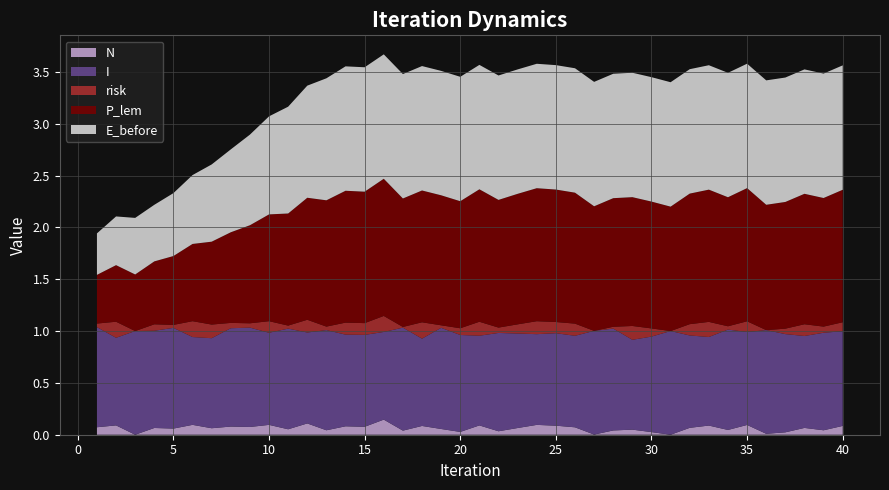

Reading right to left, transcribe all the data shown in this chart.

N: 40=0.1	39=0.0	38=0.1	37=0.0	36=0.0	35=0.1	34=0.0	33=0.1	32=0.1	31=0.0	30=0.0	29=0.0	28=0.0	27=0.0	26=0.1	25=0.1	24=0.1	23=0.1	22=0.0	21=0.1	20=0.0	19=0.1	18=0.1	17=0.0	16=0.1	15=0.1	14=0.1	13=0.0	12=0.1	11=0.1	10=0.1	9=0.1	8=0.1	7=0.1	6=0.1	5=0.1	4=0.1	3=0.0	2=0.1	1=0.1
I: 40=0.9	39=0.9	38=0.9	37=0.9	36=1.0	35=0.9	34=1.0	33=0.9	32=0.9	31=1.0	30=0.9	29=0.9	28=1.0	27=1.0	26=0.9	25=0.9	24=0.9	23=0.9	22=0.9	21=0.9	20=0.9	19=1.0	18=0.8	17=1.0	16=0.8	15=0.9	14=0.9	13=1.0	12=0.9	11=1.0	10=0.9	9=1.0	8=0.9	7=0.9	6=0.8	5=1.0	4=0.9	3=1.0	2=0.8	1=1.0
risk: 40=0.1	39=0.1	38=0.1	37=0.1	36=0.0	35=0.1	34=0.0	33=0.1	32=0.1	31=0.0	30=0.1	29=0.1	28=0.0	27=0.0	26=0.1	25=0.1	24=0.1	23=0.1	22=0.1	21=0.1	20=0.1	19=0.0	18=0.2	17=0.0	16=0.2	15=0.1	14=0.1	13=0.0	12=0.1	11=0.0	10=0.1	9=0.0	8=0.1	7=0.1	6=0.2	5=0.0	4=0.1	3=0.0	2=0.2	1=0.0
P_lem: 40=1.3	39=1.2	38=1.3	37=1.2	36=1.2	35=1.3	34=1.2	33=1.3	32=1.3	31=1.2	30=1.2	29=1.2	28=1.2	27=1.2	26=1.3	25=1.3	24=1.3	23=1.3	22=1.2	21=1.3	20=1.2	19=1.3	18=1.3	17=1.2	16=1.3	15=1.3	14=1.3	13=1.2	12=1.2	11=1.1	10=1.0	9=0.9	8=0.9	7=0.8	6=0.7	5=0.7	4=0.6	3=0.5	2=0.5	1=0.5
E_before: 40=1.2	39=1.2	38=1.2	37=1.2	36=1.2	35=1.2	34=1.2	33=1.2	32=1.2	31=1.2	30=1.2	29=1.2	28=1.2	27=1.2	26=1.2	25=1.2	24=1.2	23=1.2	22=1.2	21=1.2	20=1.2	19=1.2	18=1.2	17=1.2	16=1.2	15=1.2	14=1.2	13=1.2	12=1.1	11=1.0	10=0.9	9=0.9	8=0.8	7=0.7	6=0.7	5=0.6	4=0.5	3=0.5	2=0.5	1=0.4